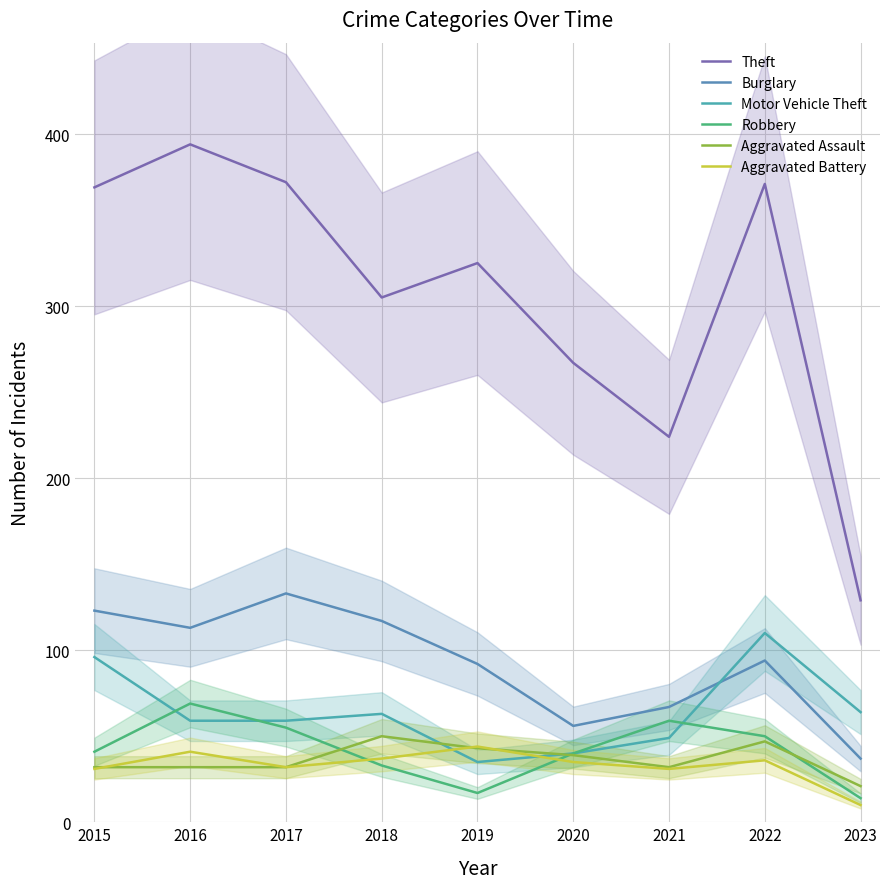

How many lines are shown in the chart?

6